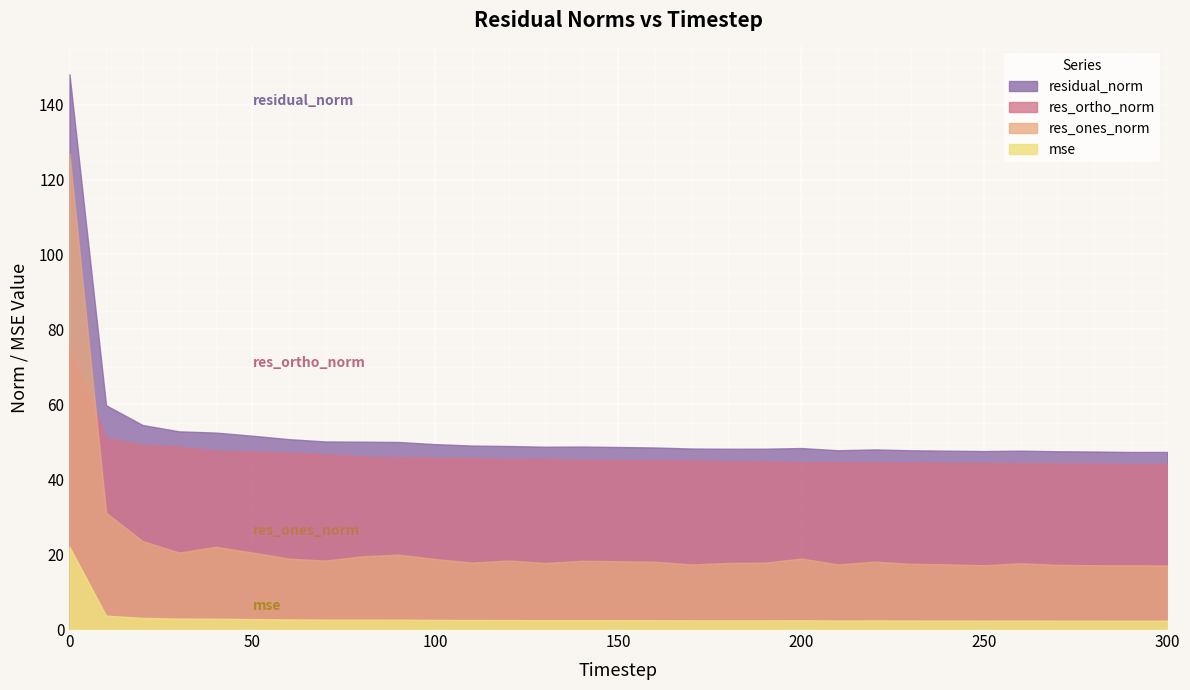

At which category does res_ortho_norm reach its first local valley?

120